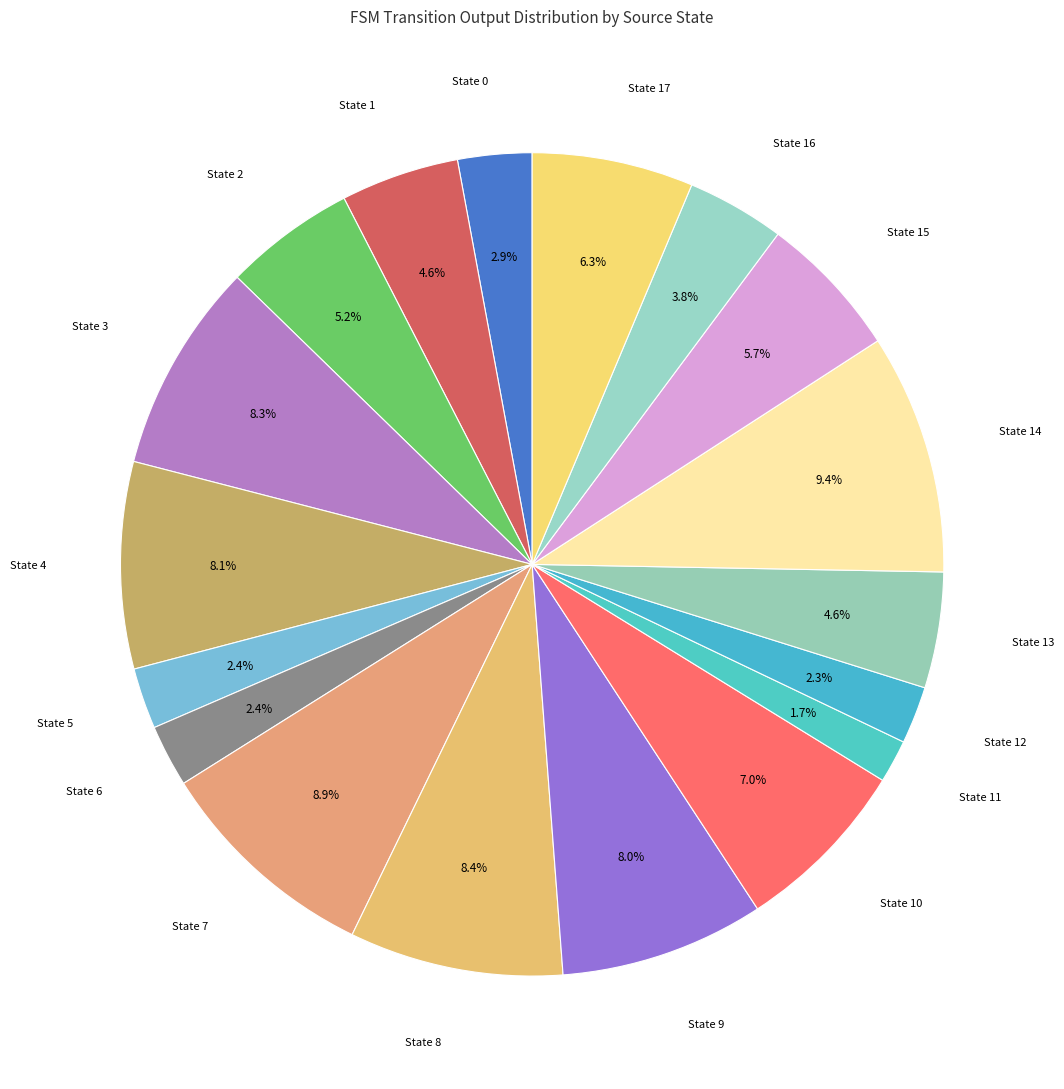

Do State 4 and State 8 together represent more than half of the pie?

No